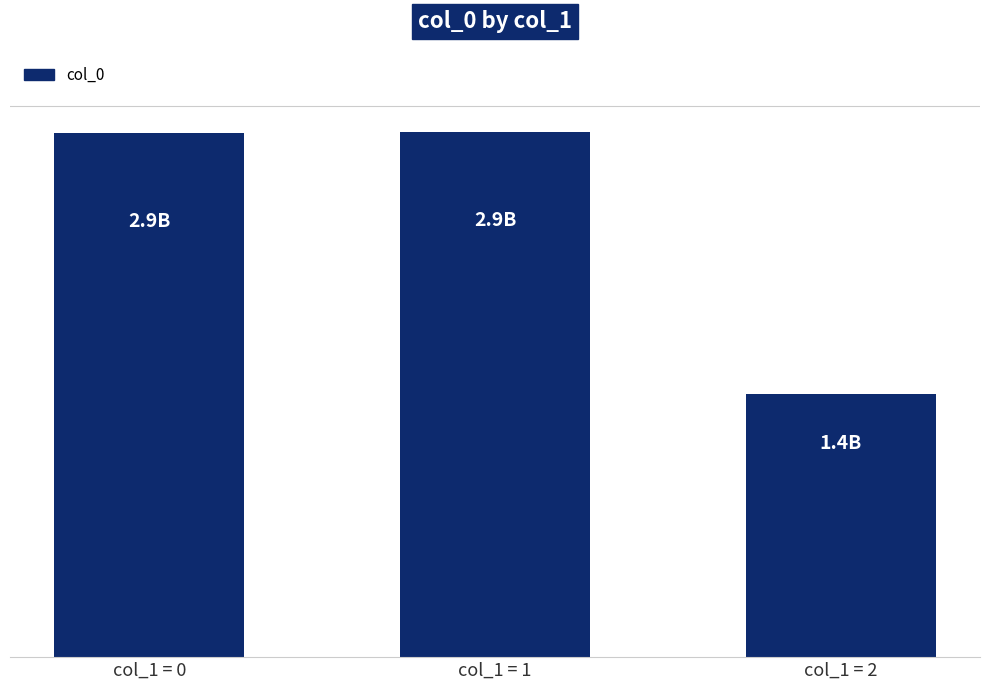

What is the difference between the maximum and second lowest values?

5988709